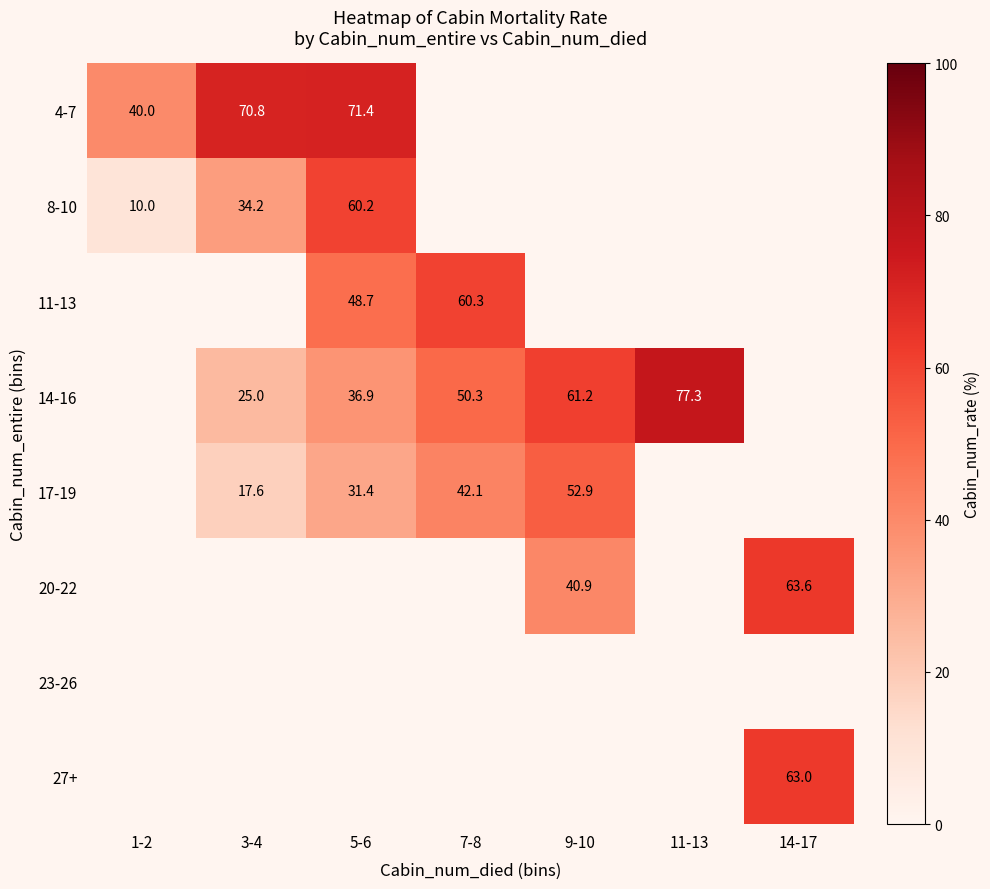

The value of 14-16 at 3-4 is 25.0. True or false?

True